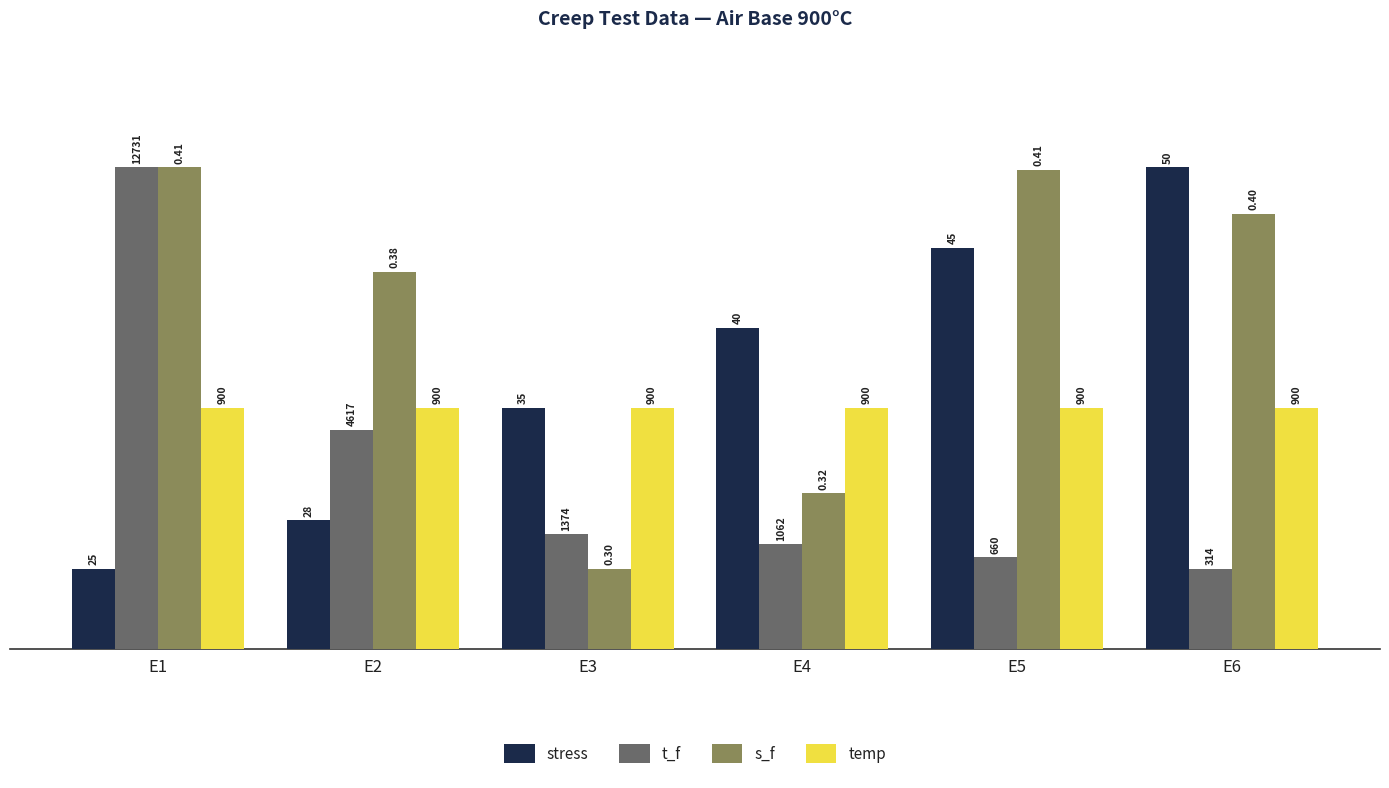

What are all the series names shown in the legend?

stress, t_f, s_f, temp